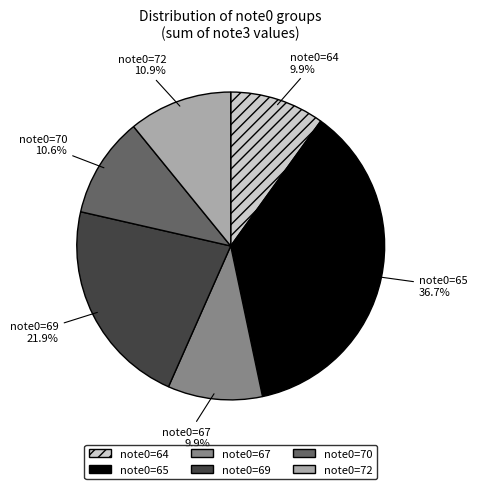

What is the ratio of the value at note0=70 to the value at note0=65?

0.3